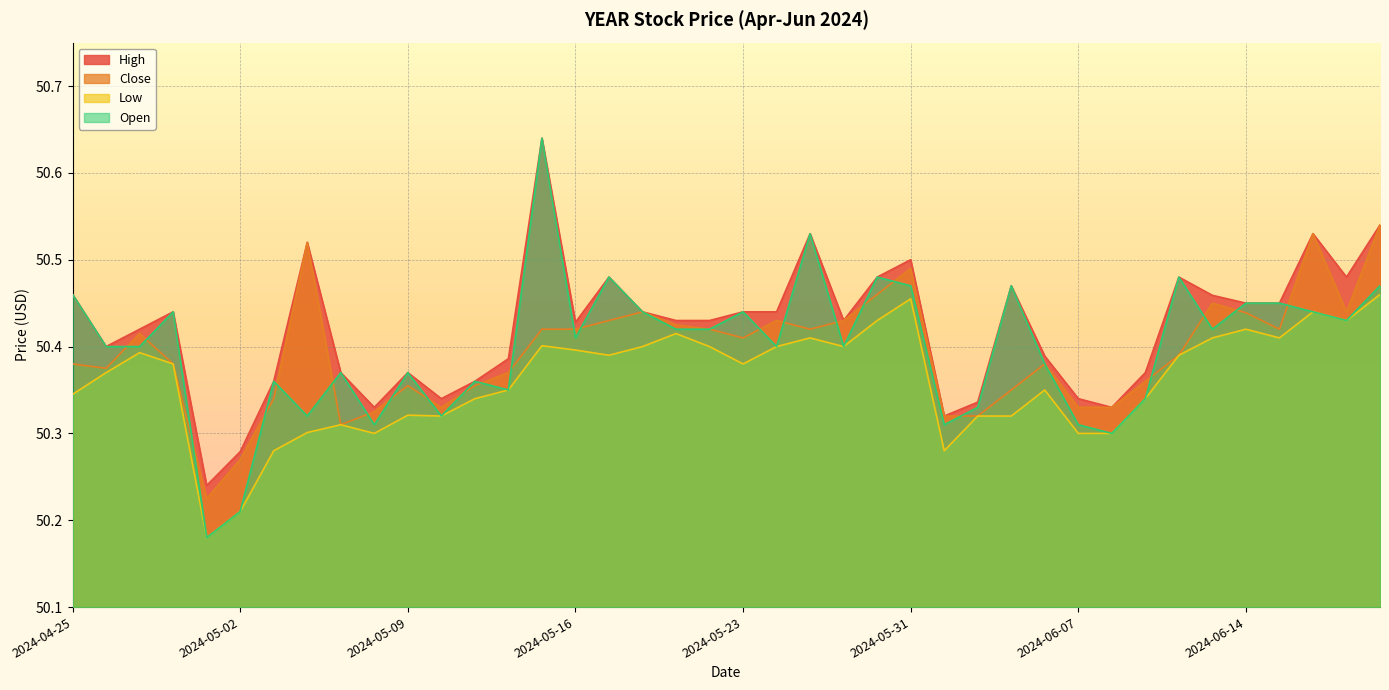

Rank the categories by Low value from lowest to highest.

2024-05-01, 2024-05-02, 2024-05-03, 2024-06-03, 2024-05-08, 2024-06-07, 2024-06-10, 2024-05-06, 2024-05-07, 2024-05-10, 2024-06-04, 2024-06-05, 2024-05-09, 2024-05-13, 2024-06-11, 2024-04-25, 2024-05-14, 2024-06-06, 2024-04-26, 2024-04-30, 2024-05-23, 2024-05-17, 2024-06-12, 2024-04-29, 2024-05-16, 2024-05-20, 2024-05-22, 2024-05-24, 2024-05-29, 2024-05-15, 2024-05-28, 2024-06-13, 2024-06-17, 2024-05-21, 2024-06-14, 2024-05-30, 2024-06-20, 2024-06-18, 2024-05-31, 2024-06-21